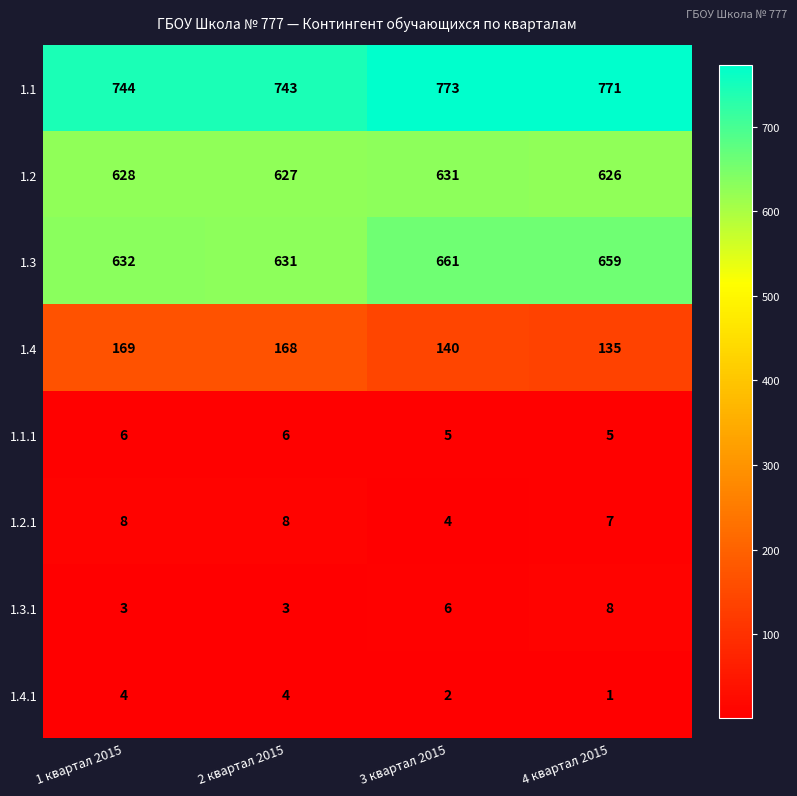

What is the highest value of the 1.1.1 series?

6